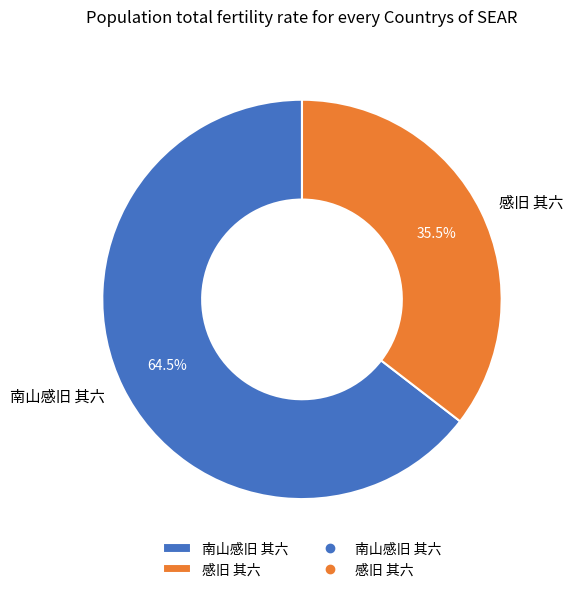

Does any single category account for the majority?

Yes